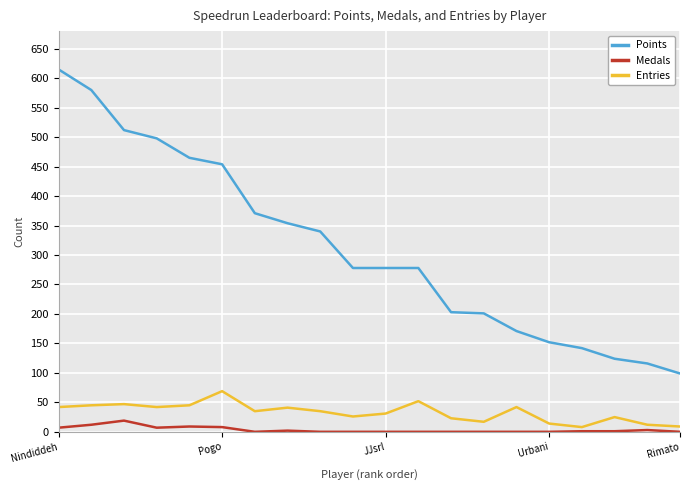

Rank the series by their maximum value, from lowest to highest.

Medals, Entries, Points